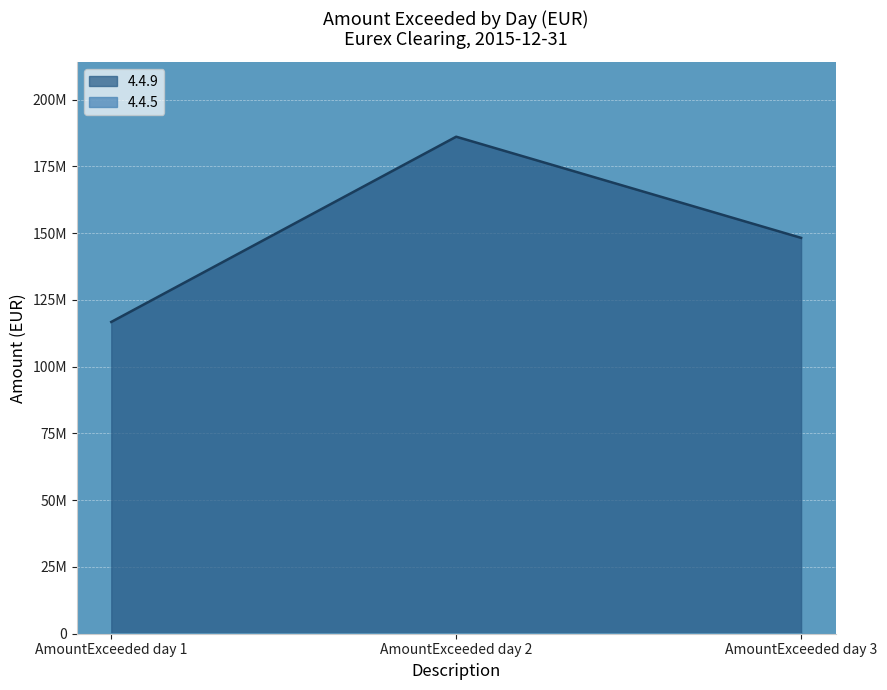

What is the difference between the maximum and minimum values?

69351847.5